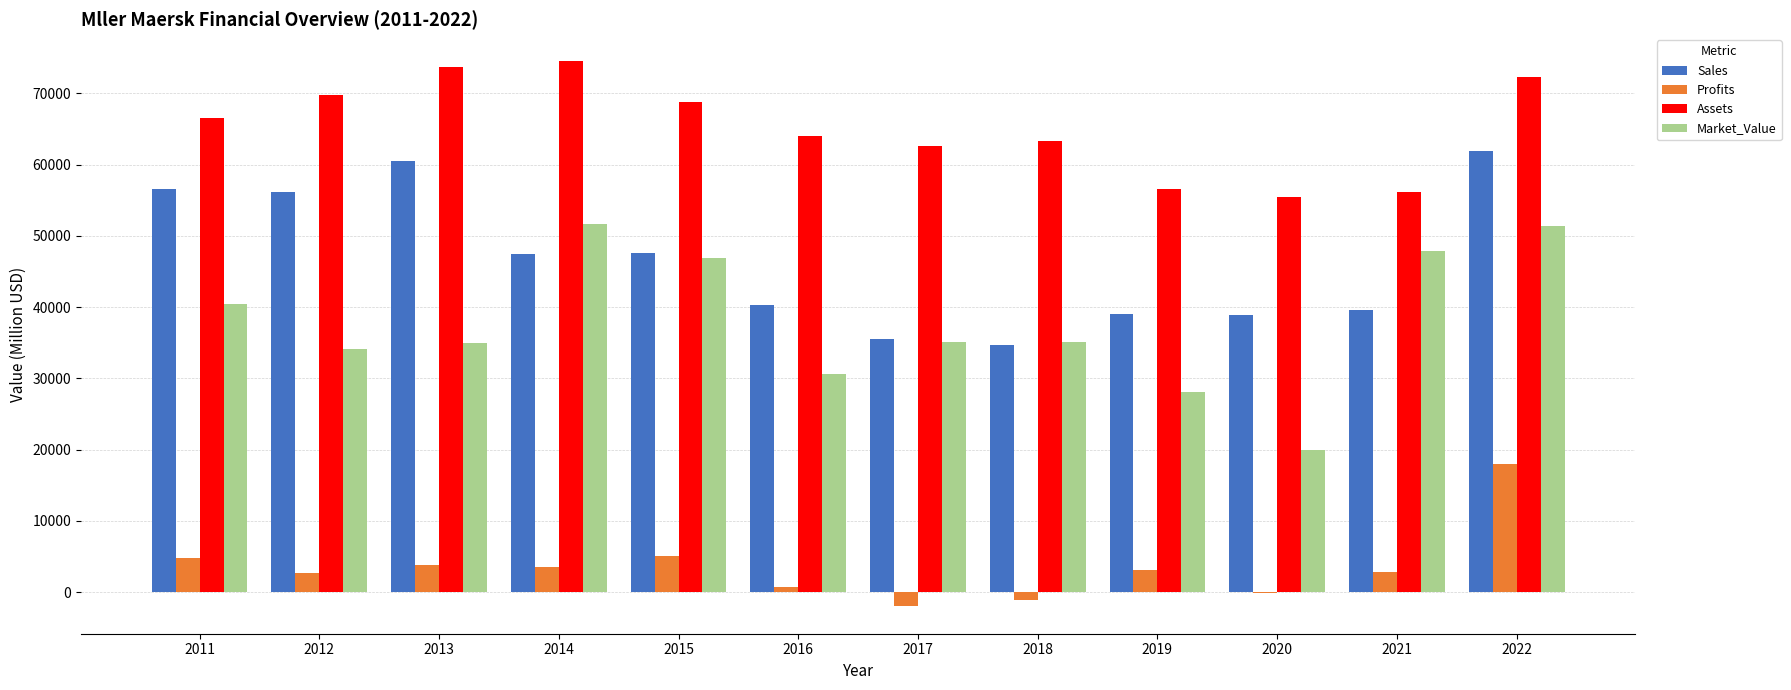

What is the greatest value displayed?

74490.0